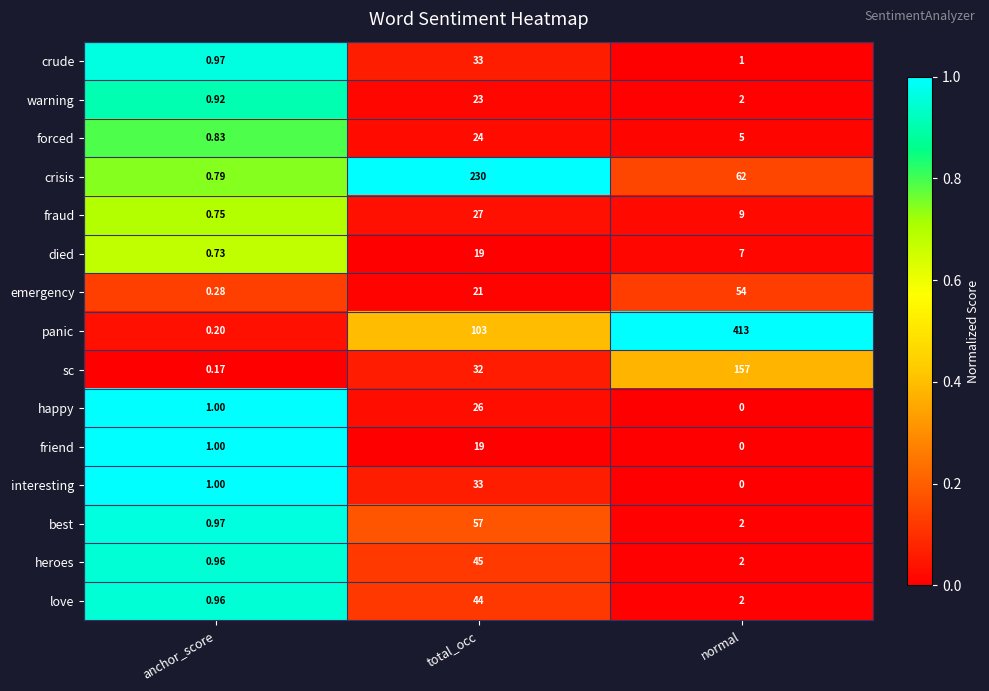

At which category does the chart reach its peak across all series?

normal